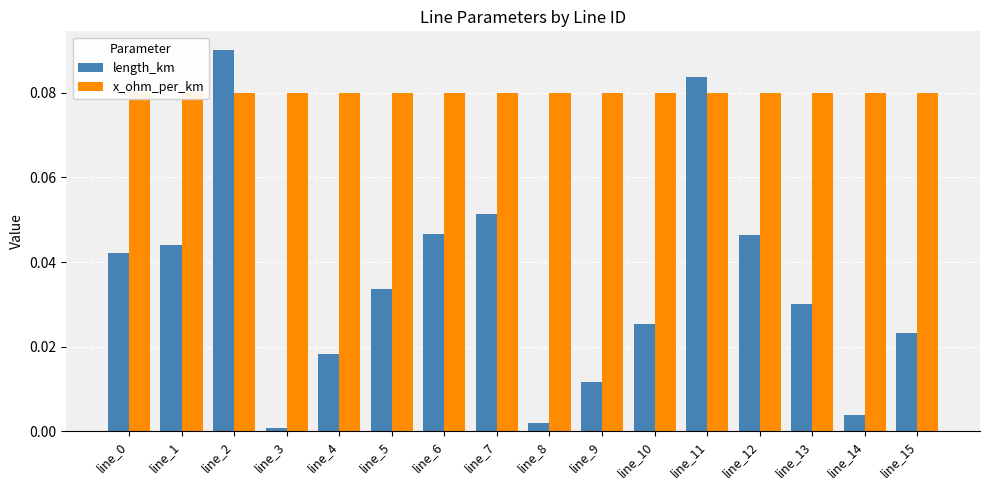

What is the difference between the highest and lowest values at line_9?

0.1